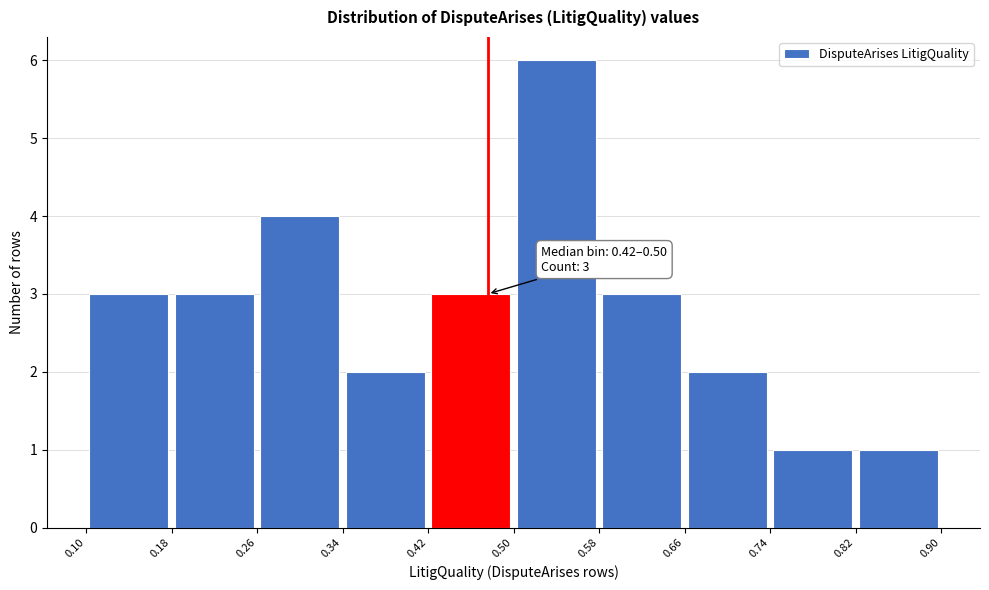

Which range on the x-axis has the tallest bar?

0.50 to 0.58